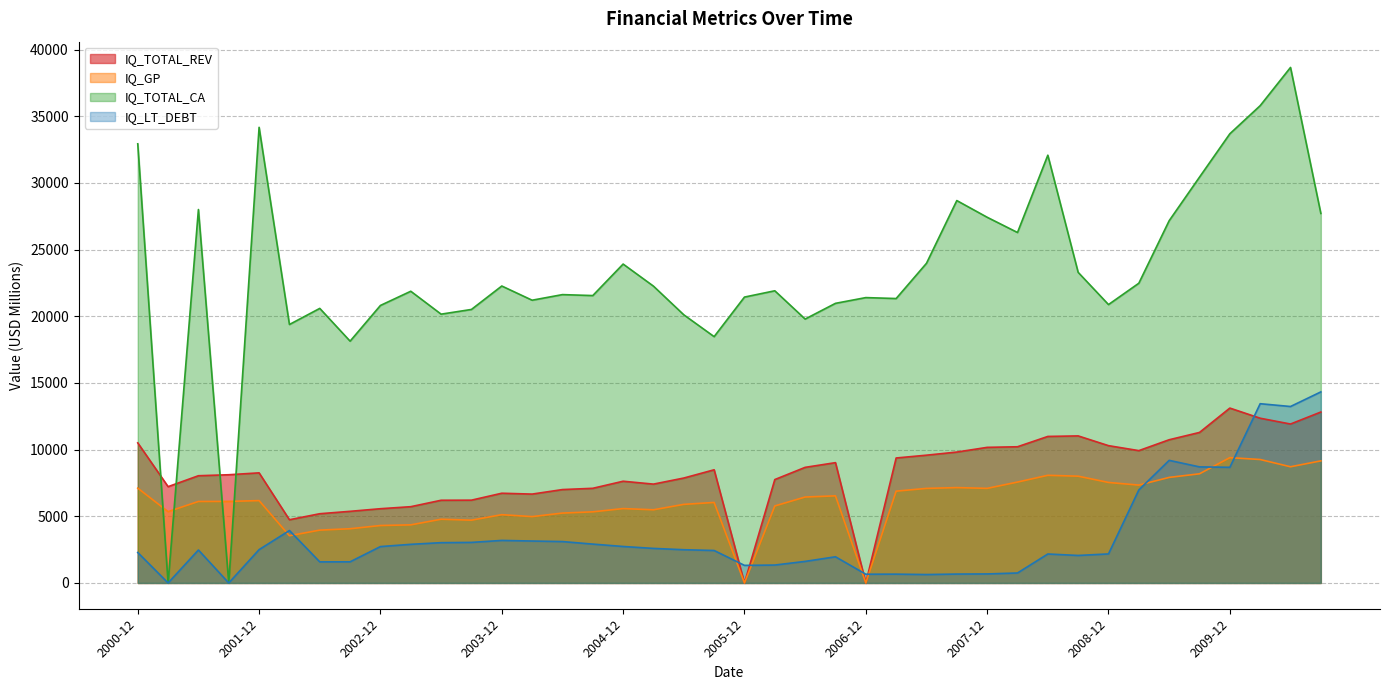

What is the label of the 21st point from the right?

2005-09